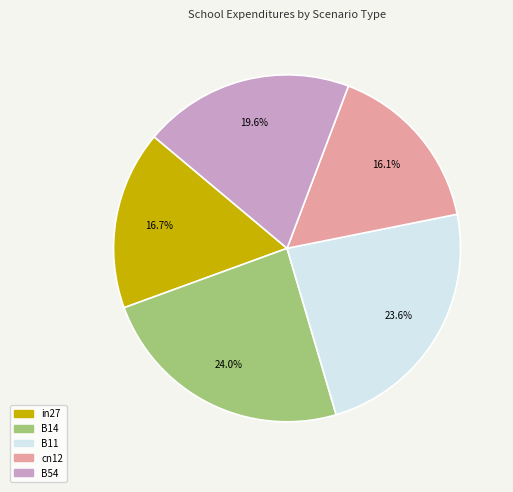

What percentage is the B14 slice, to the nearest percent?

24%